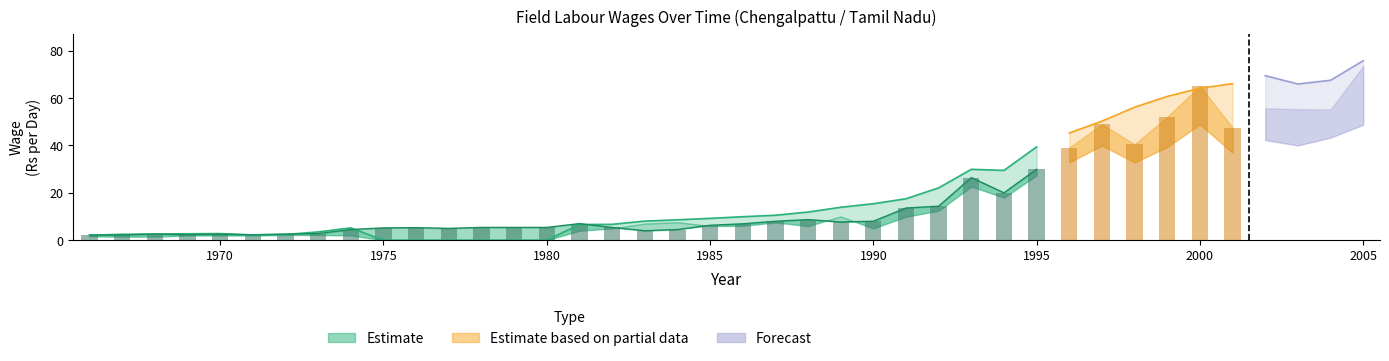

What is the spread (max minus min) of values at 1992?

9.6